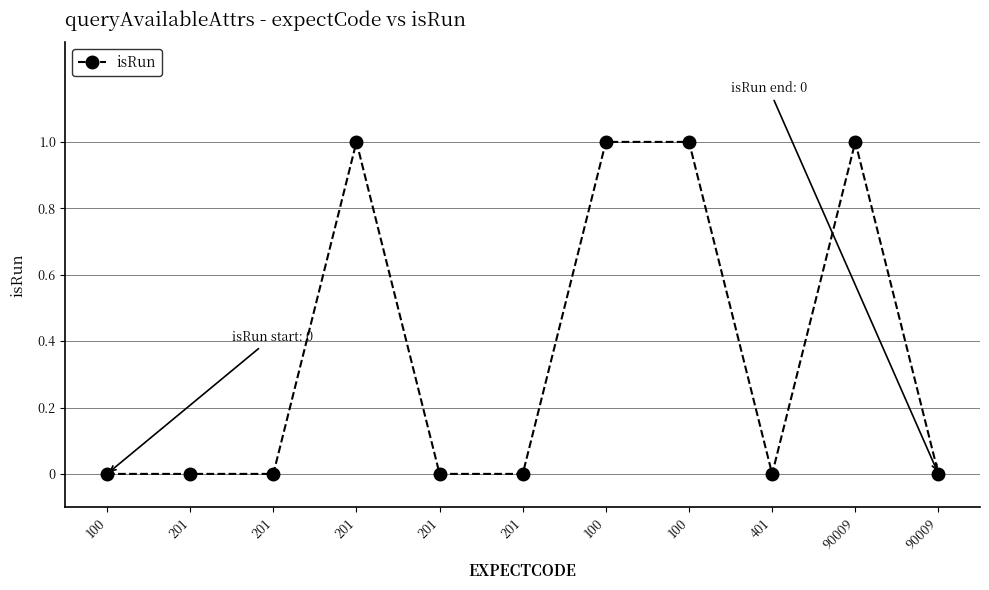

How many lines are shown in the chart?

1